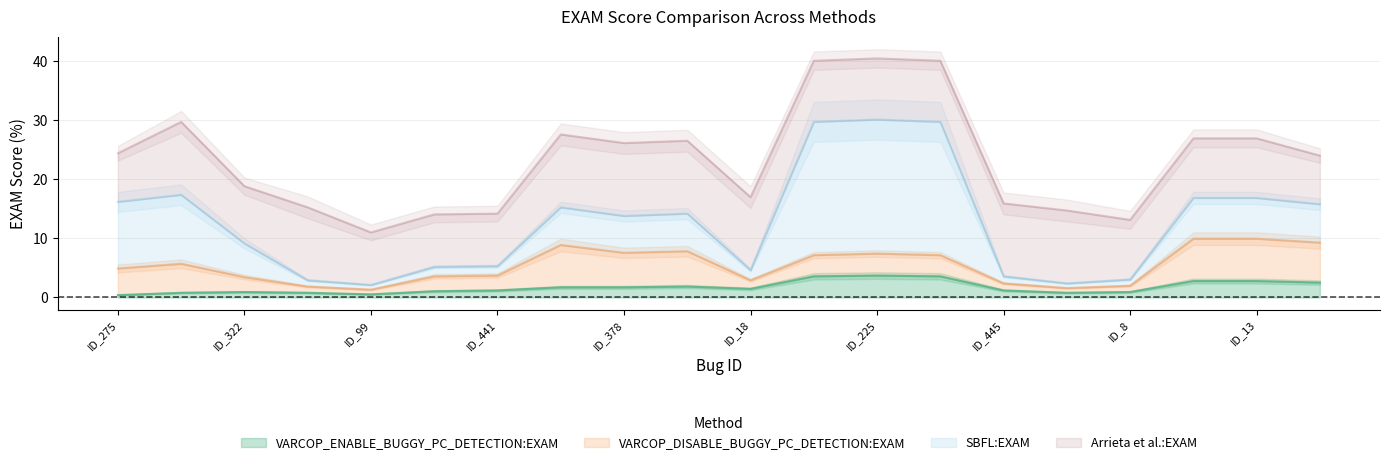

Which has a higher value, ID_13 or ID_322?

ID_13